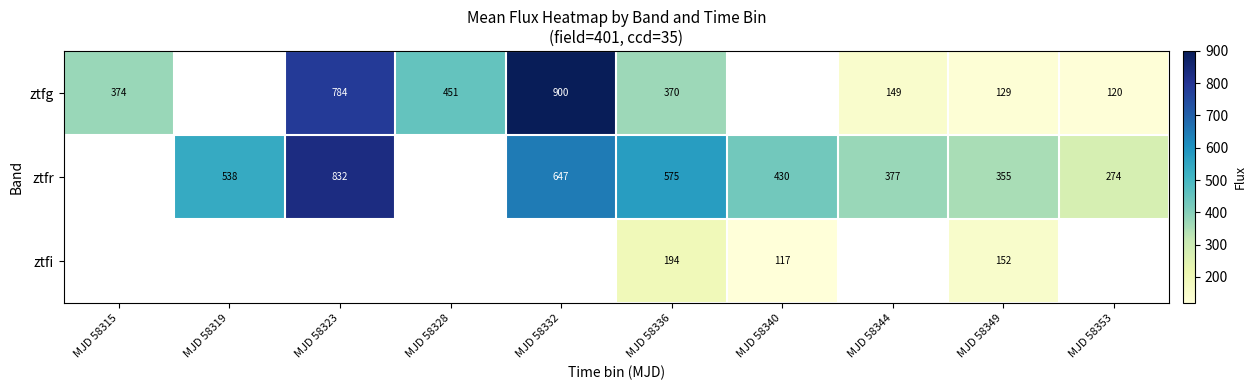

At MJD 58349, list the series in order from largest to smallest.

ztfr, ztfi, ztfg